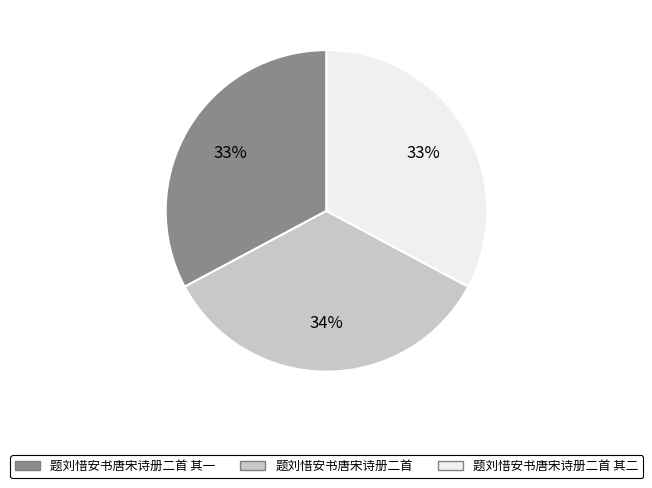

Count the number of slices in the pie.

3